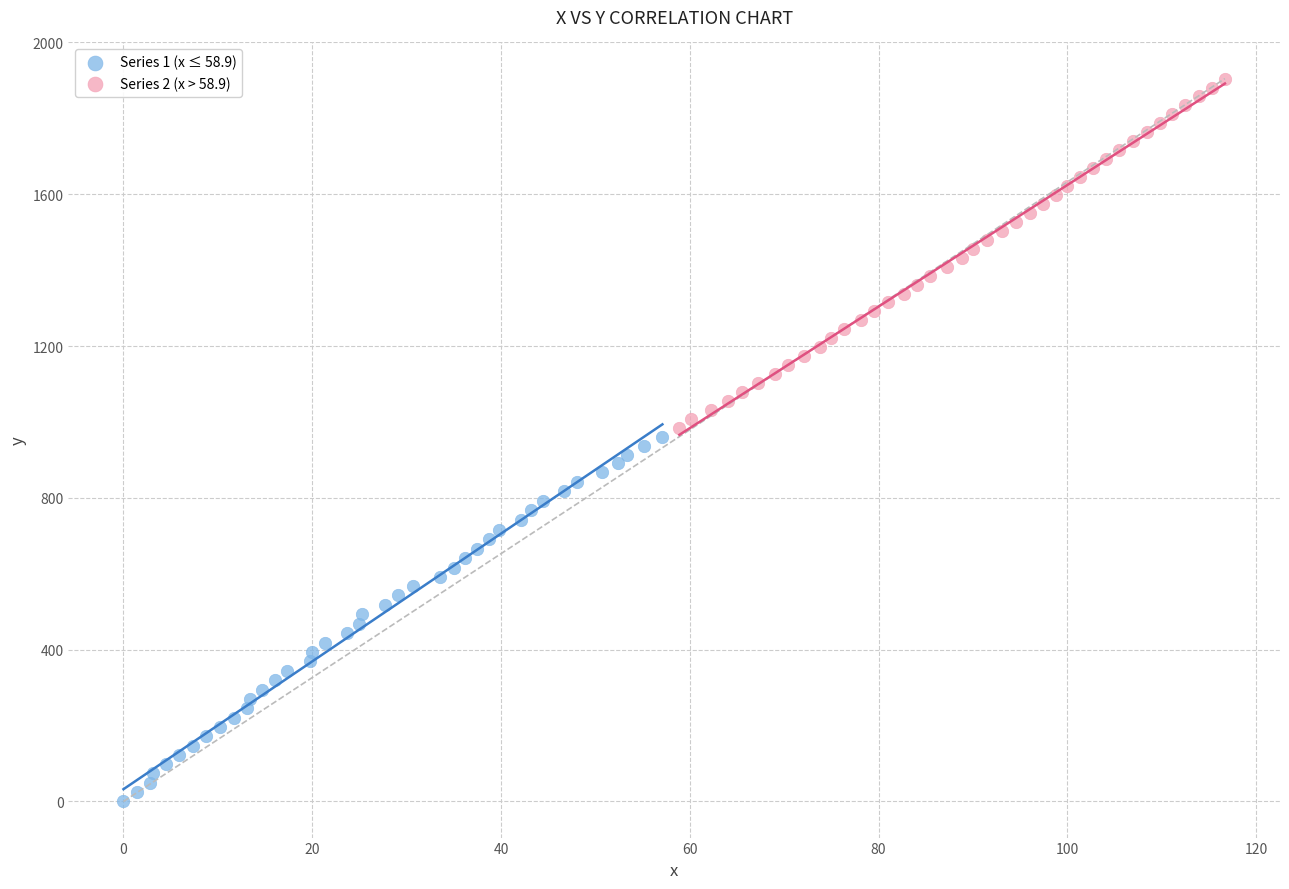

Which series has the widest spread of Y values?

Series 1 (x ≤ 58.9)